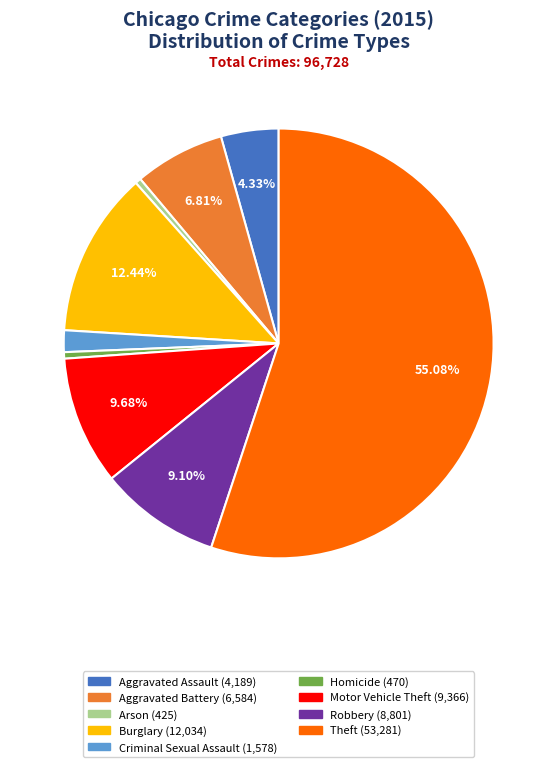

The Arson slice represents 0% of the pie. True or false?

True